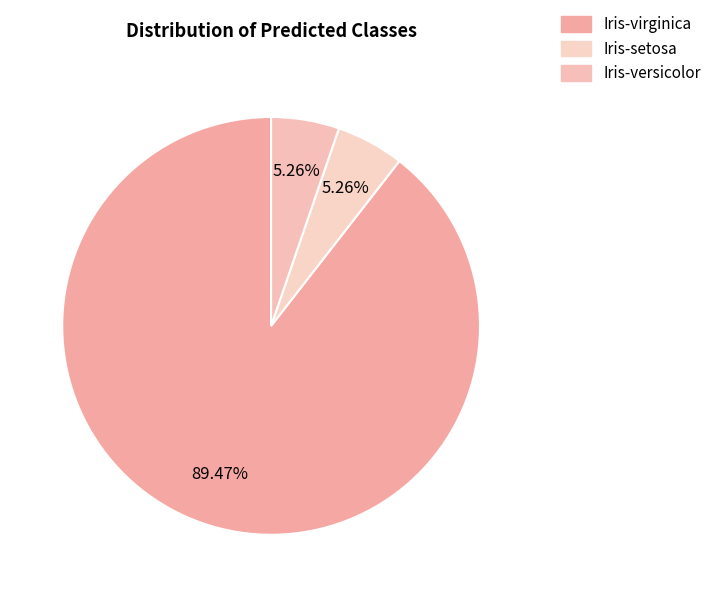

How many segments does this pie chart have?

3